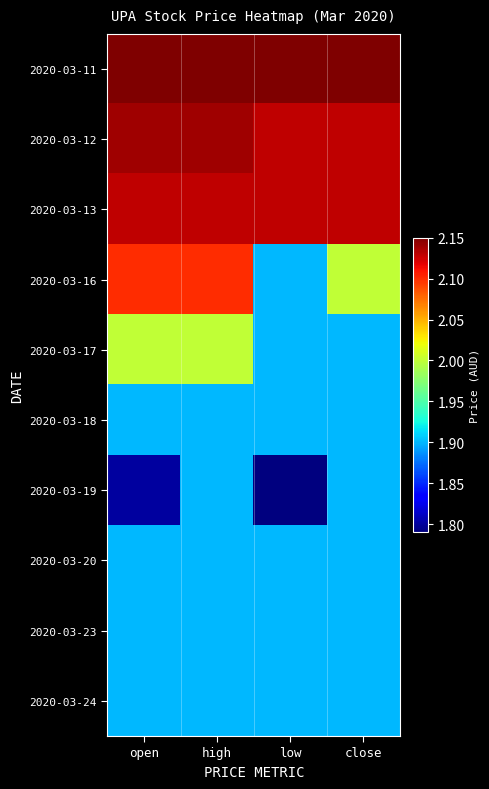

At how many categories does at least one series exceed 2?

4